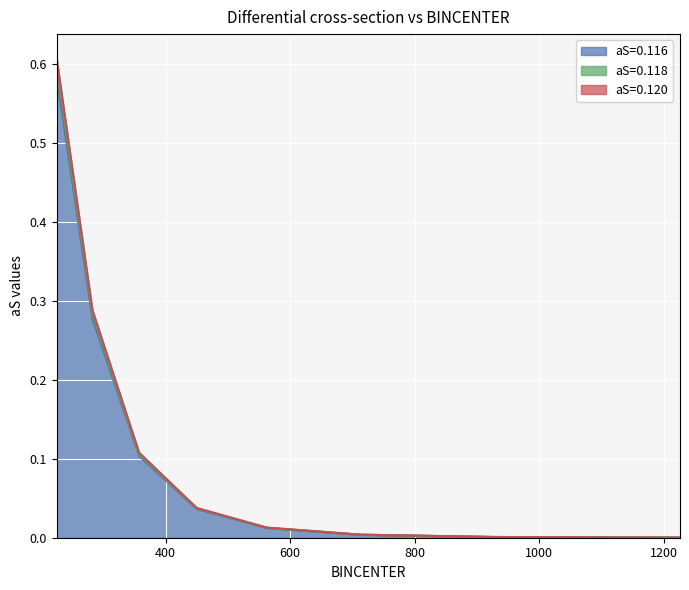

What position from the right is 225.0?

8